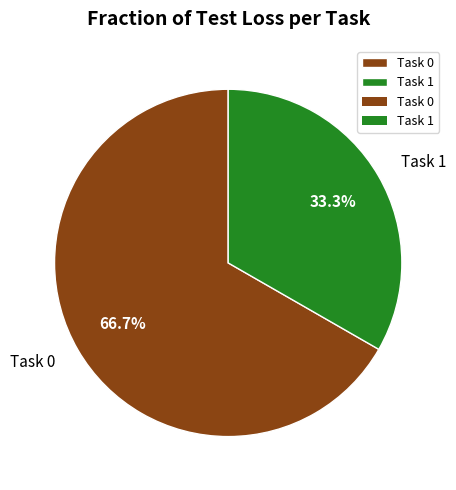

What percentage do Task 0 and Task 1 together represent?

100.0%